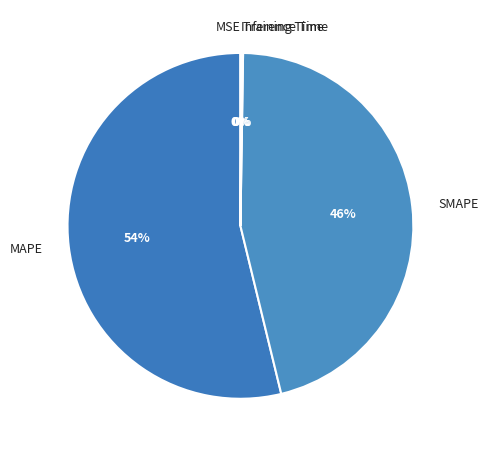

To the nearest percent, what is the difference between the largest and smallest slice percentages?

54%